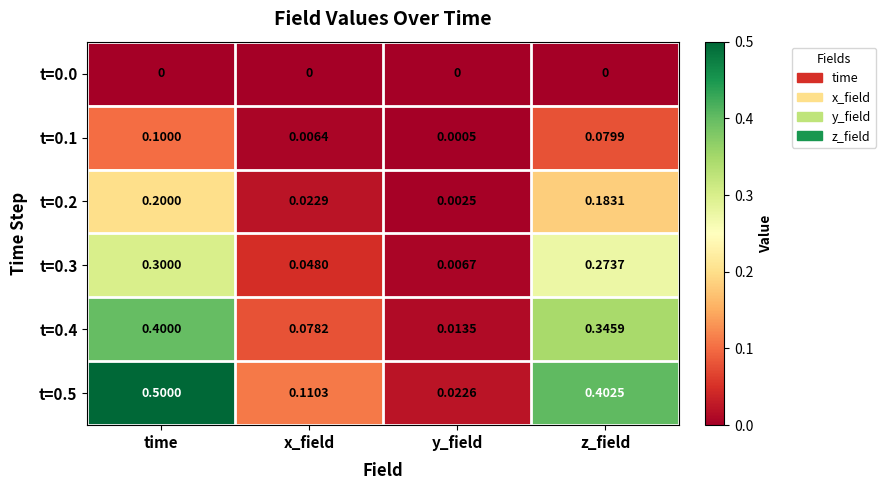

Where is t=0.3 nearest to the value 0?

y_field